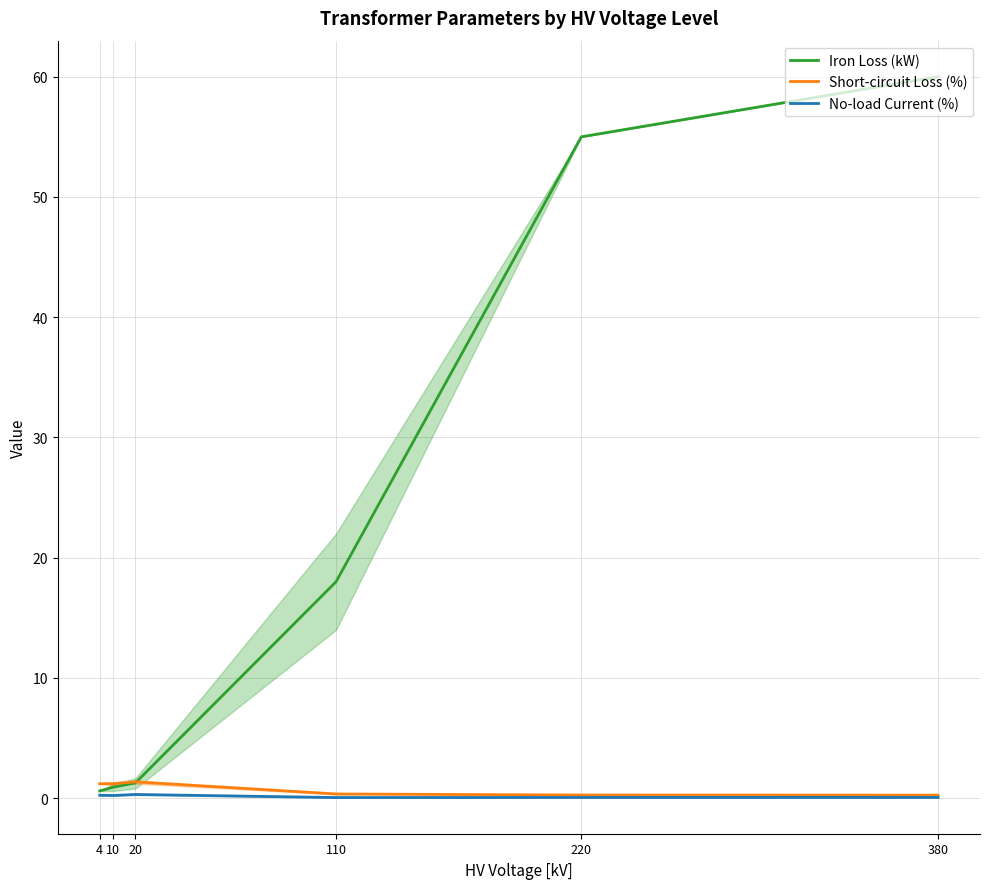

True or false: Iron Loss (kW) has more than 1 interior local peaks.

False